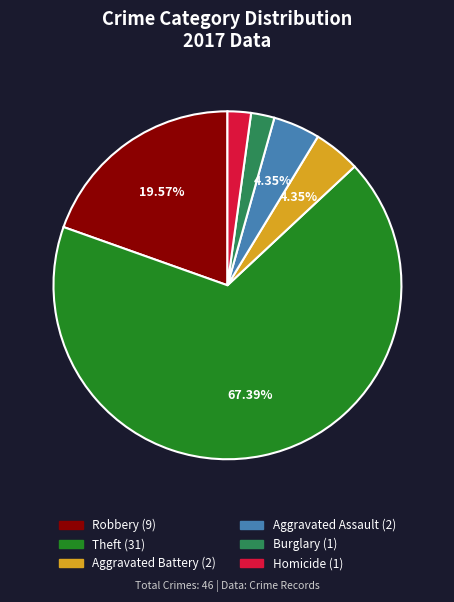

Is there any slice that represents more than half of the pie?

Yes